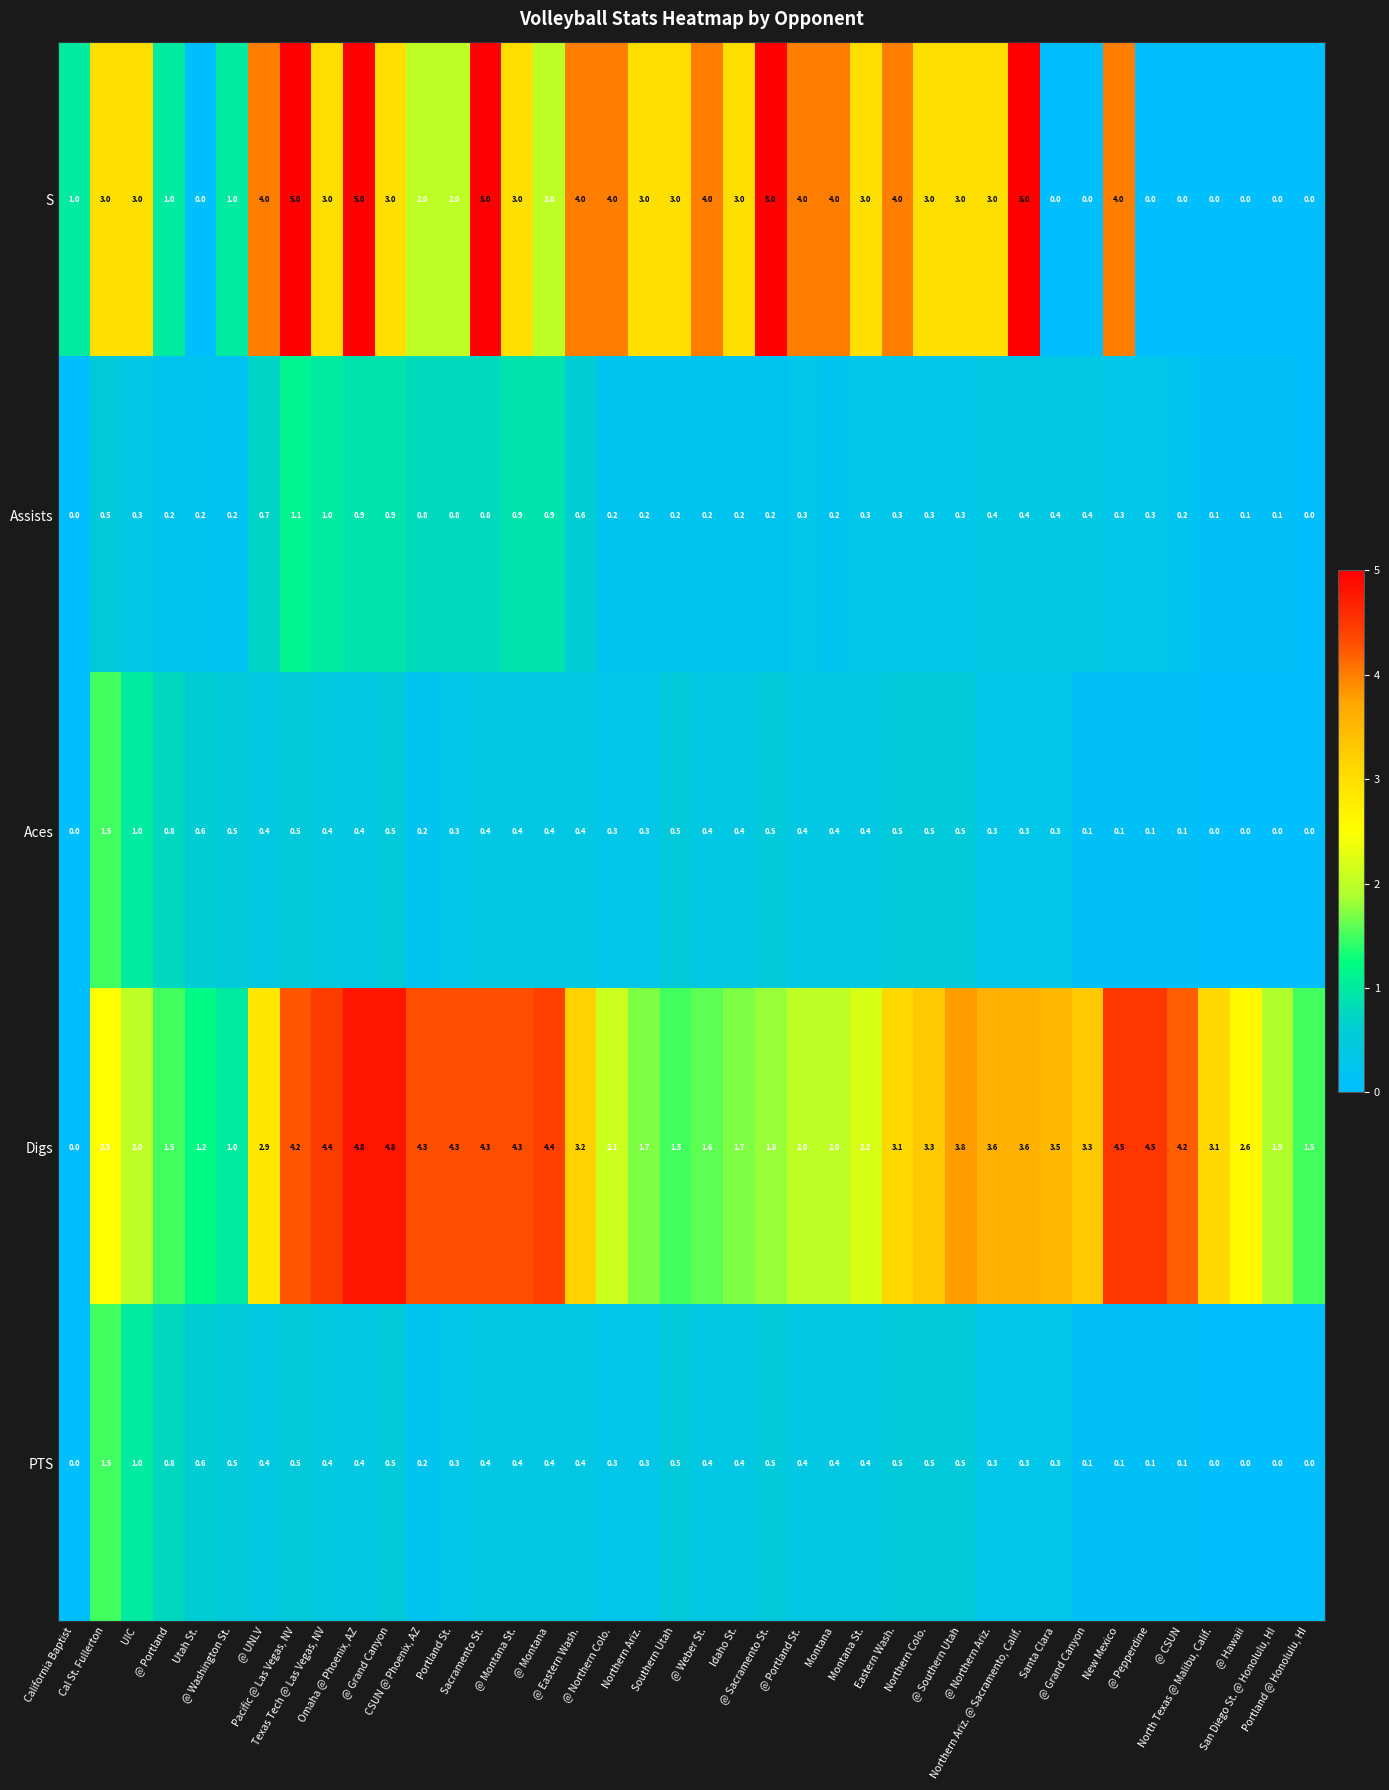

How many positive values does the PTS series have?

35